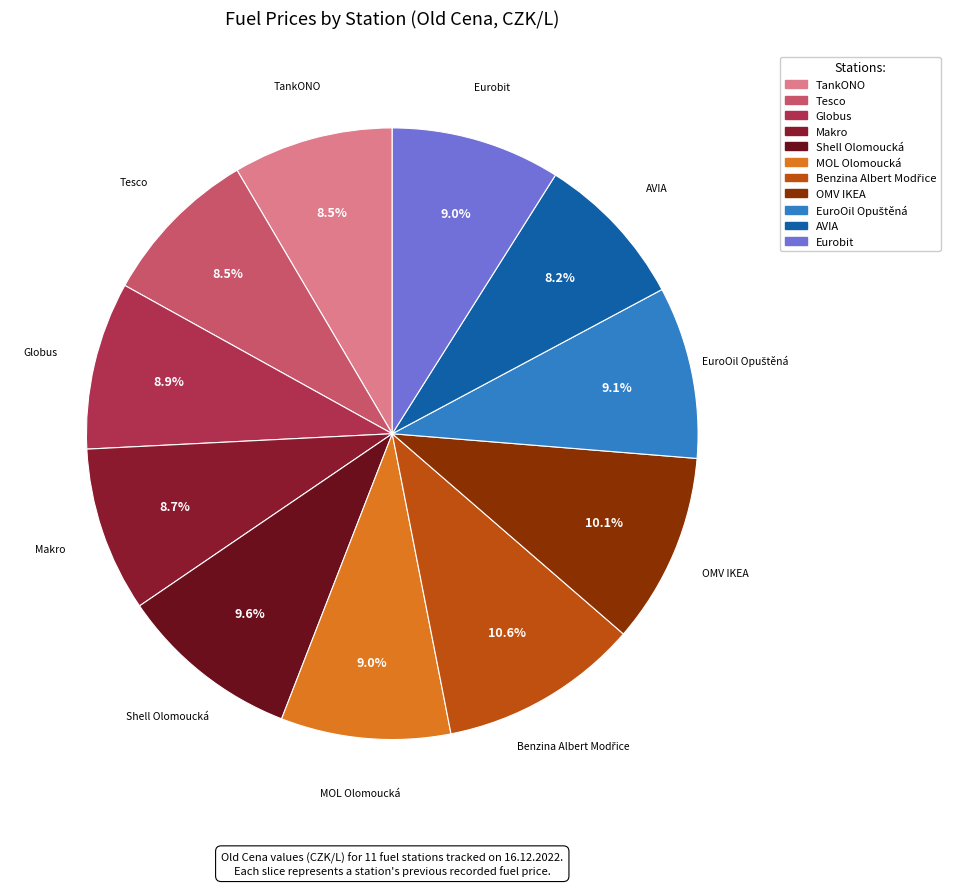

Approximately how many times larger is the value at Tesco compared to Eurobit?

0.9